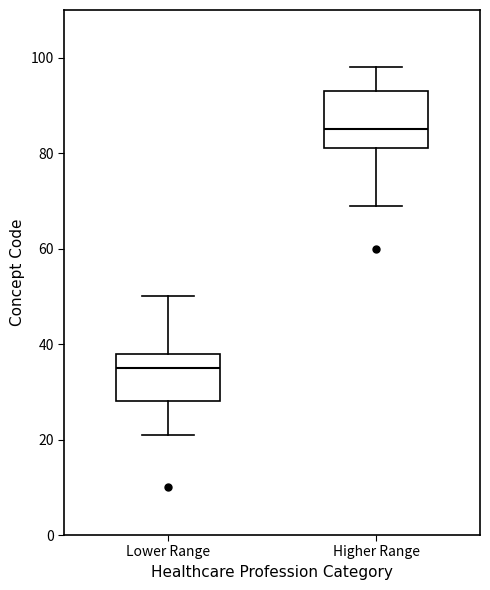

Which box has the highest median line?

Higher Range